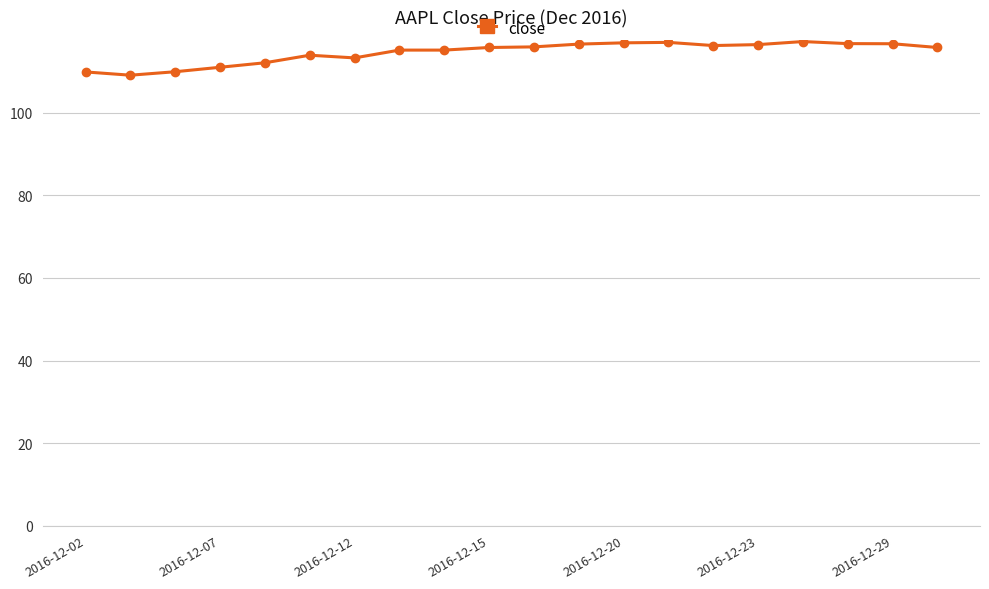

True or false: there are more than 2 points higher than both neighbors.

True